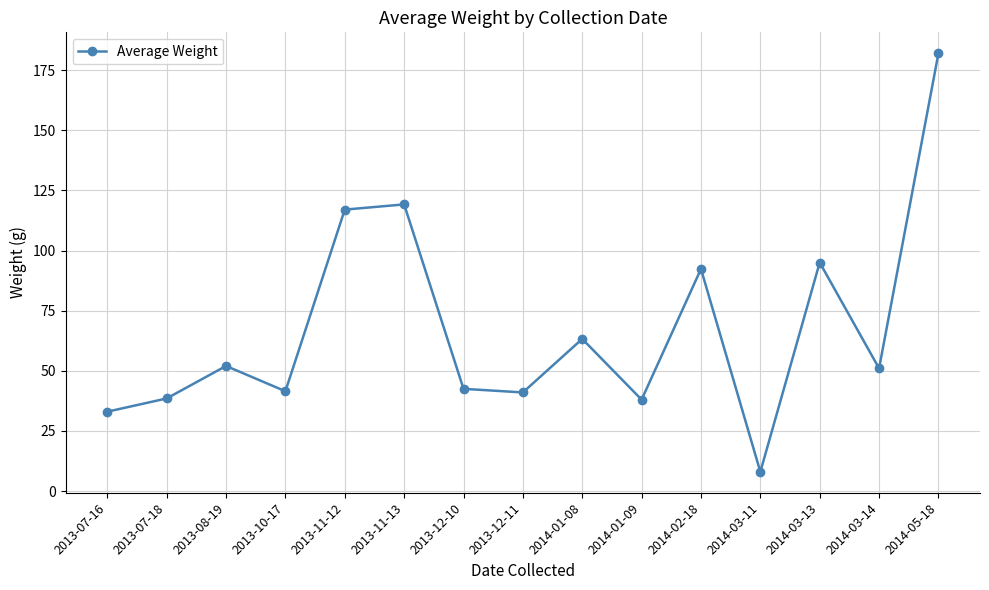

Where is the data nearest to the value 95?

2014-03-13